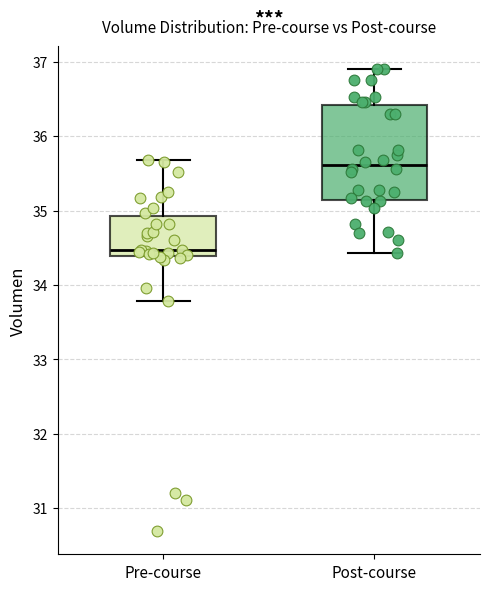

Reading left to right, transcribe this box plot: for each box, give where its median line is, the range the box spans, and where its two whiskers end, as read against the y-axis. The values are not printed on the chart, so give them approximately, as read against the axis.

Pre-course: median 34.5, box 34.4 to 34.9, whiskers 33.8 to 35.7
Post-course: median 35.6, box 35.1 to 36.4, whiskers 34.4 to 36.9